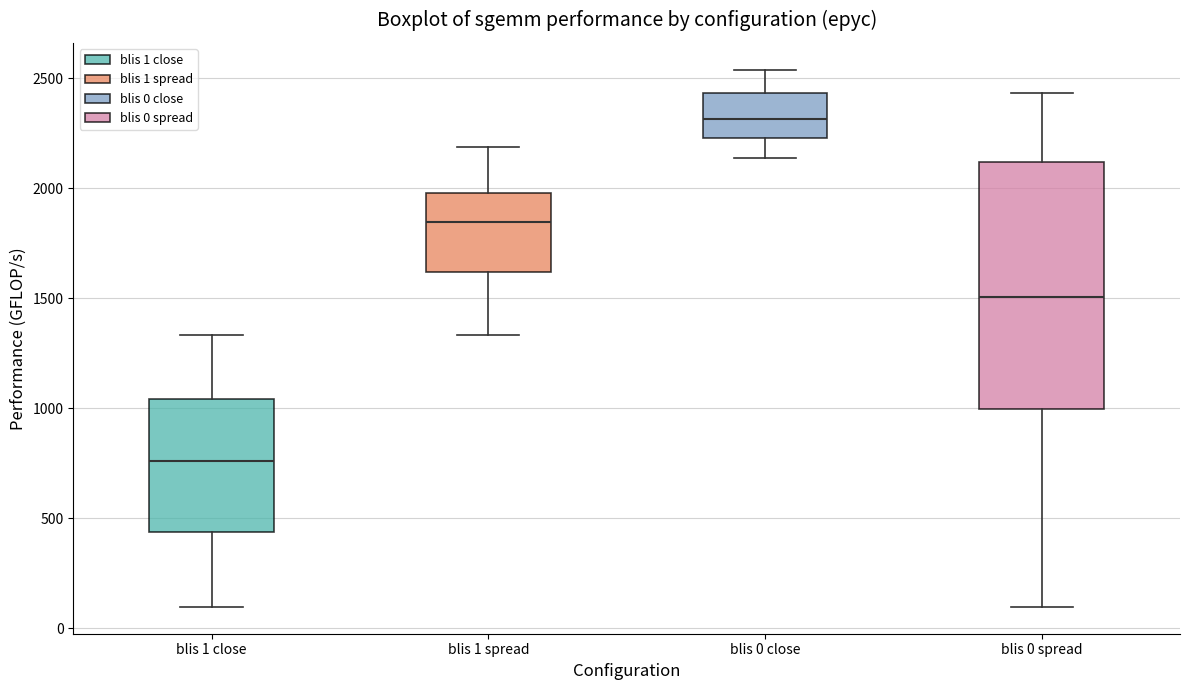

Which box has the highest median line?

blis 0 close